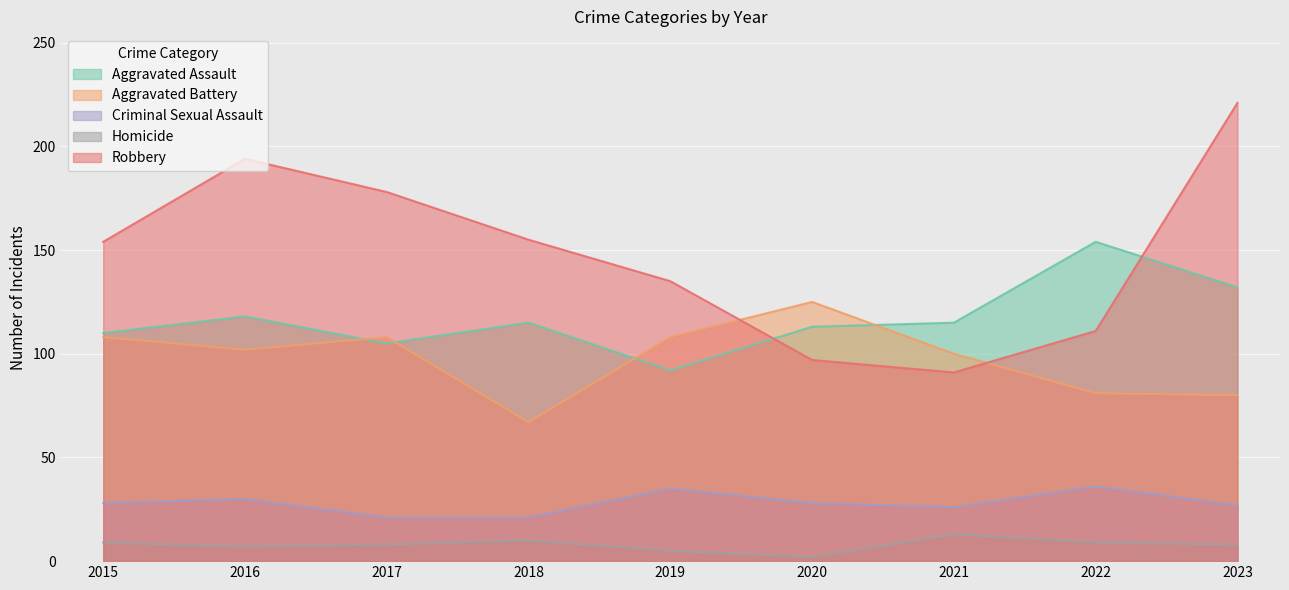

How many data points in Homicide are less than 8?

3